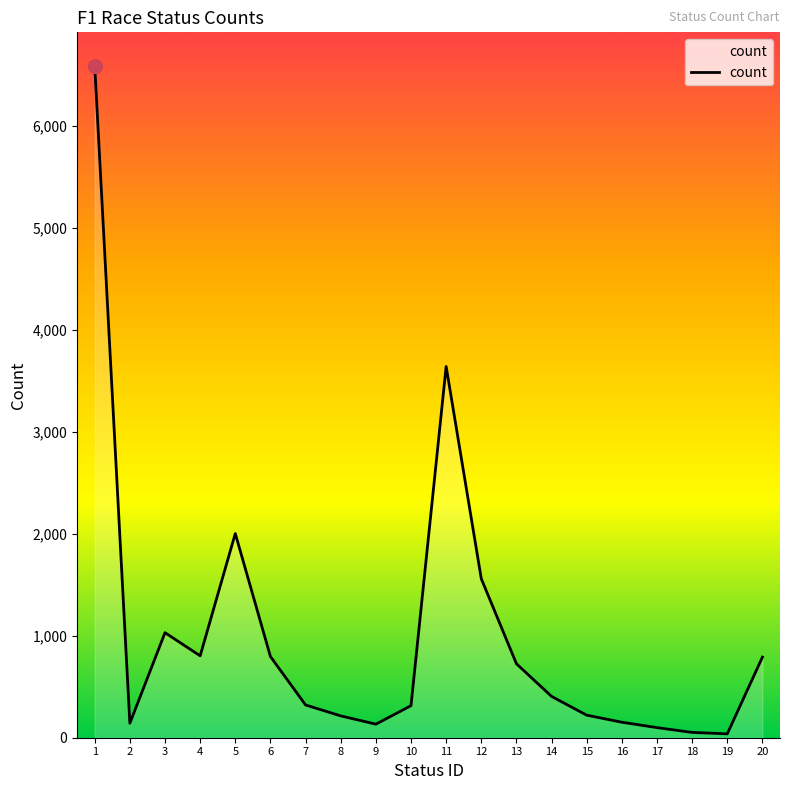

The value at 11 is 1867. True or false?

False